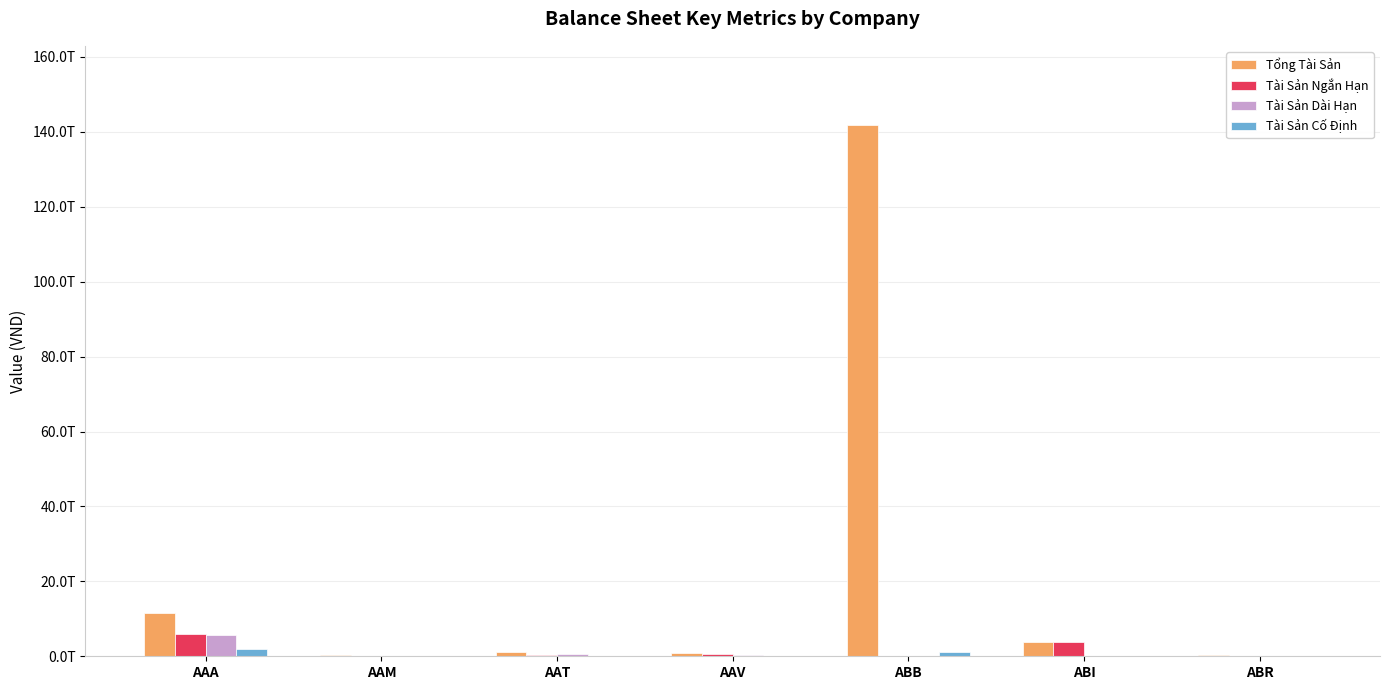

What are all the series names shown in the legend?

Tổng Tài Sản, Tài Sản Ngắn Hạn, Tài Sản Dài Hạn, Tài Sản Cố Định